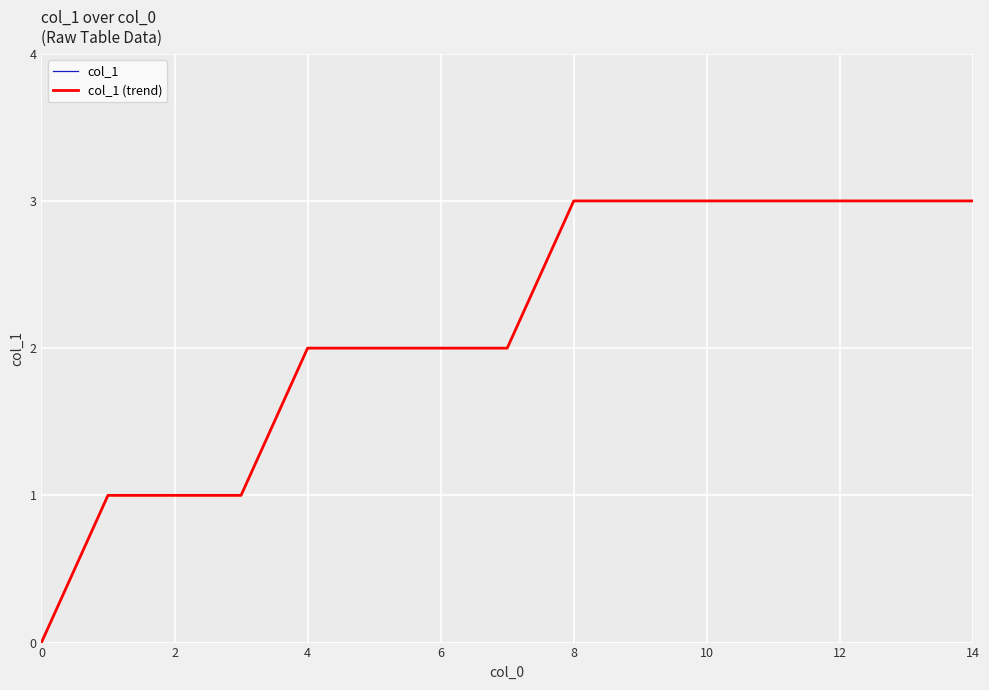

Which series has the largest total across all categories?

col_1